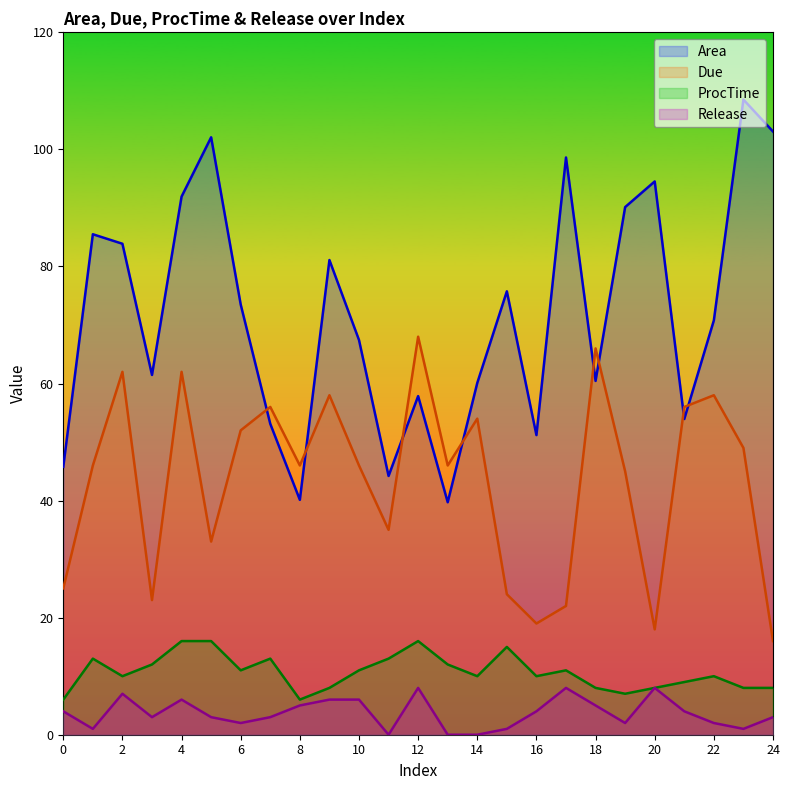

How many times do Area and Due cross each other?

8